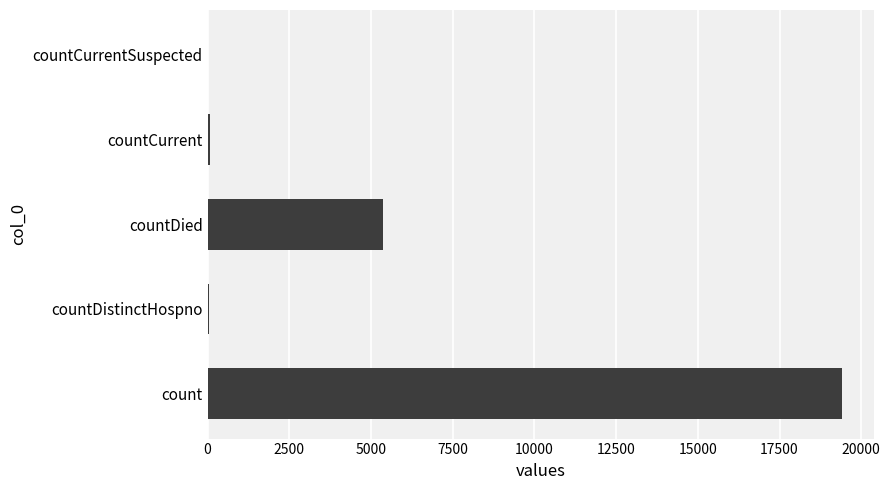

The chart shows a value of -11050 at countCurrentSuspected. True or false?

False